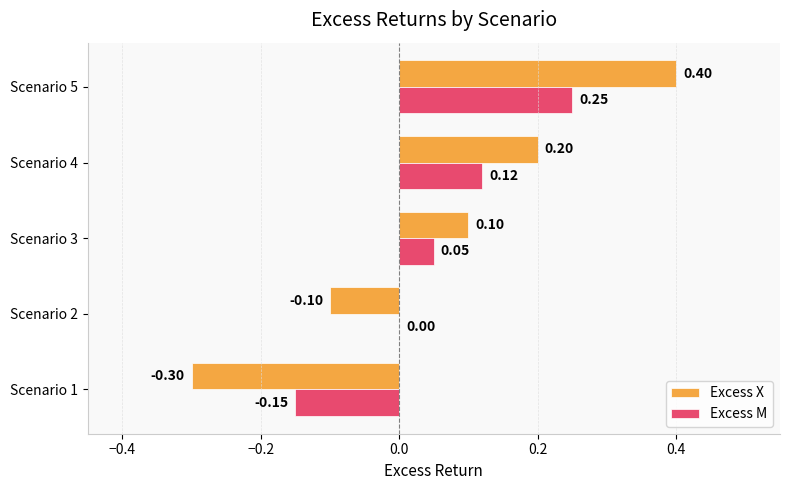

Which series changed the most between Scenario 1 and Scenario 5?

Excess X